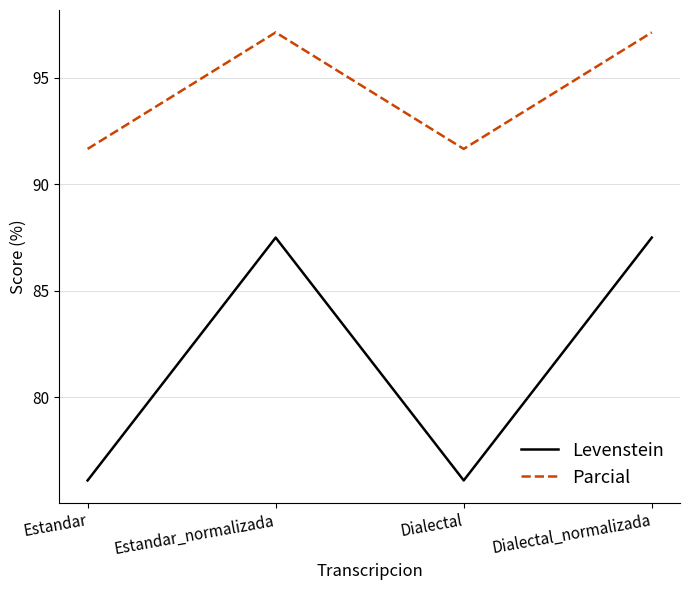

Is the value of Parcial at Dialectal greater than the value of Levenstein at Estandar_normalizada?

Yes